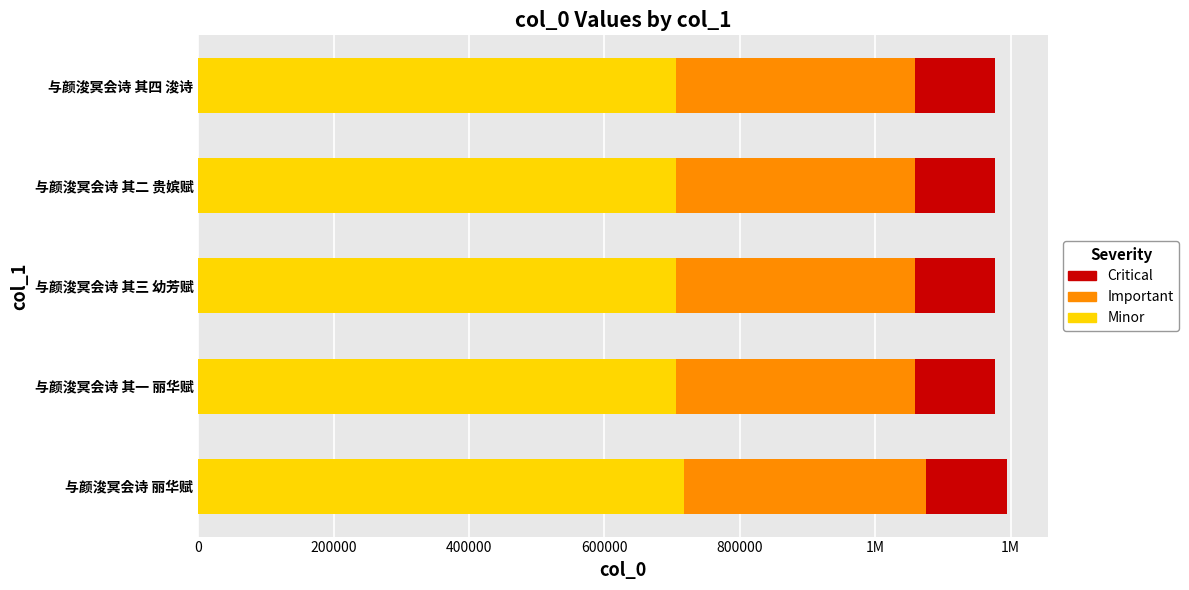

What are all the series names shown in the legend?

Critical, Important, Minor